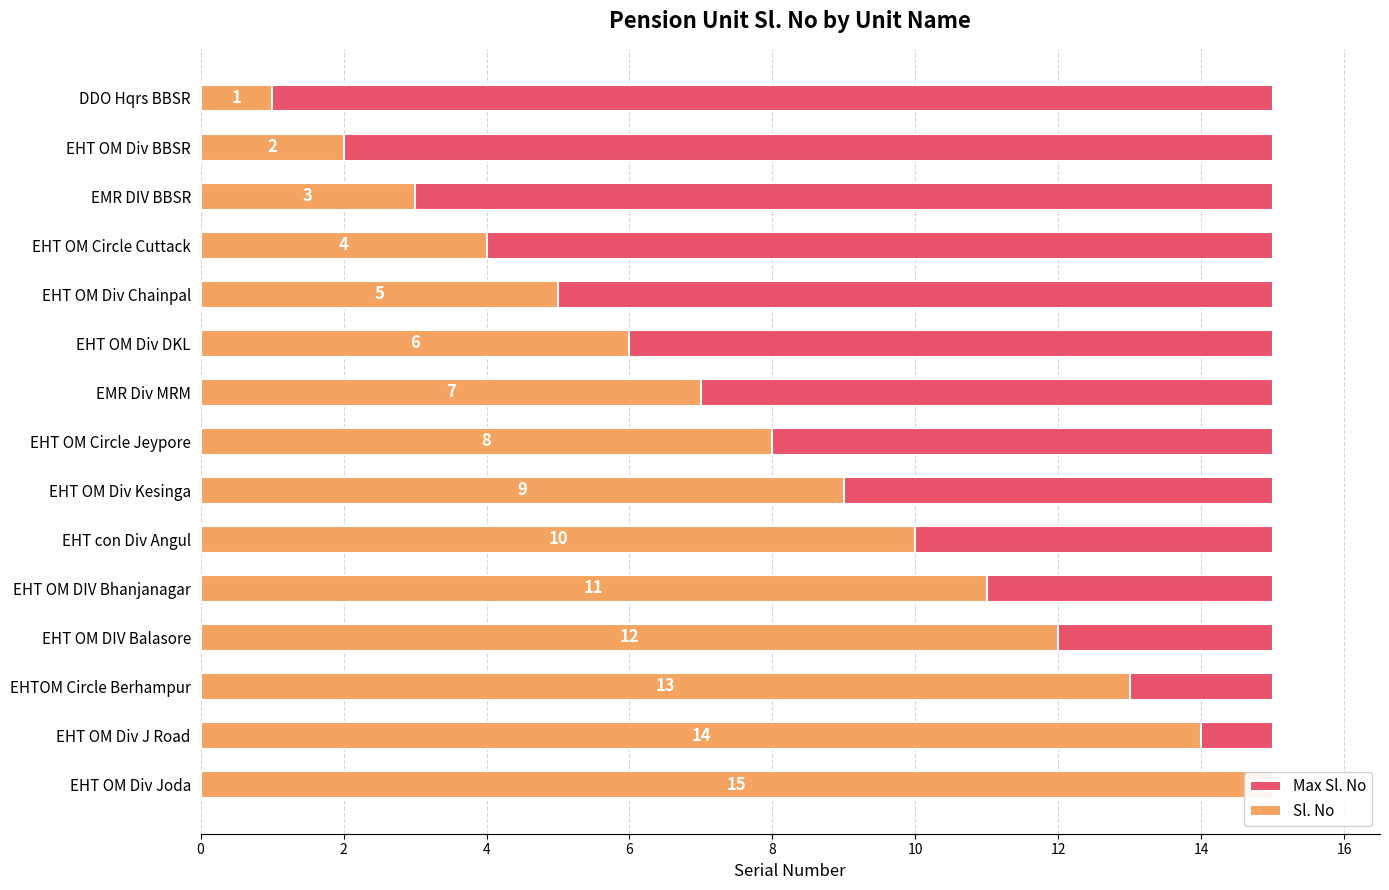

Count the number of categories in the chart.

15